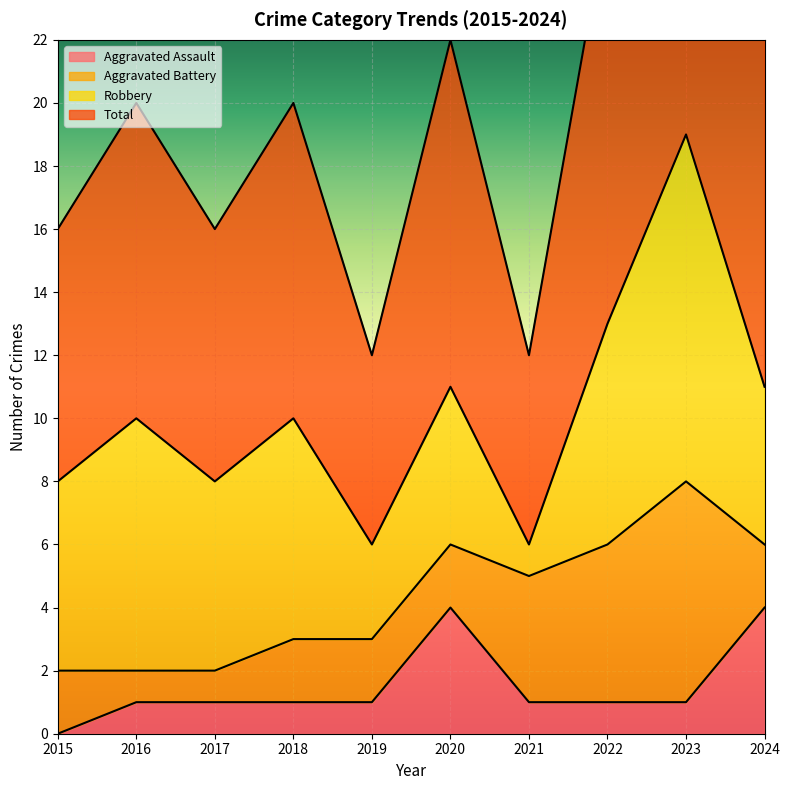

What is the difference between the Total values at 2017 and 2019?

4